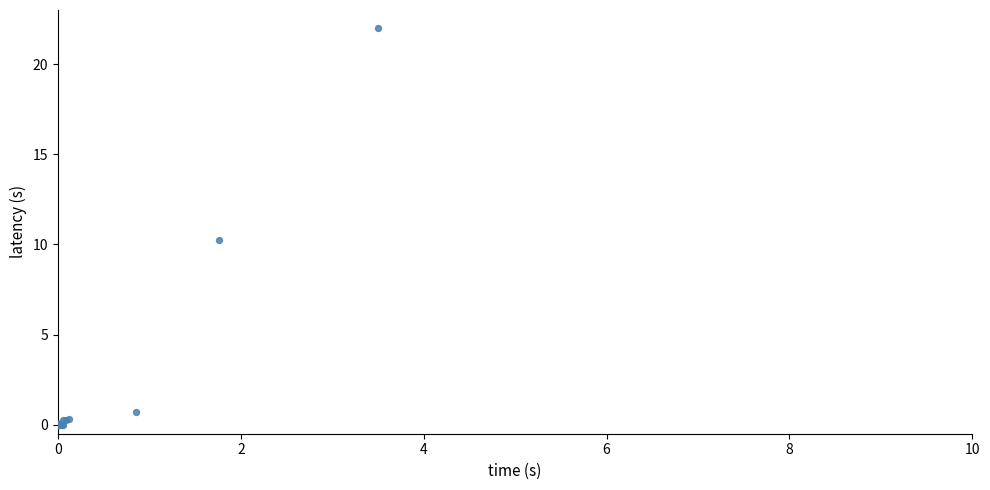

What Y value in the scatter plot is closest to 11?

10.3